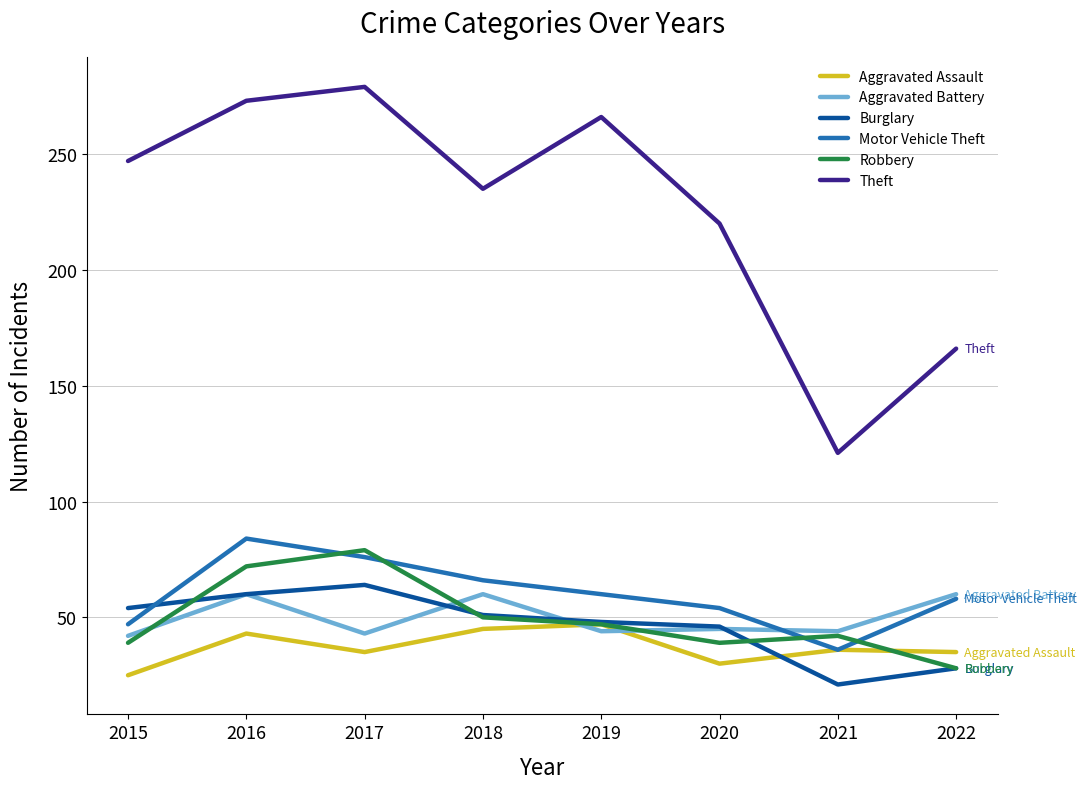

Which series changed the most between 2015 and 2019?

Aggravated Assault